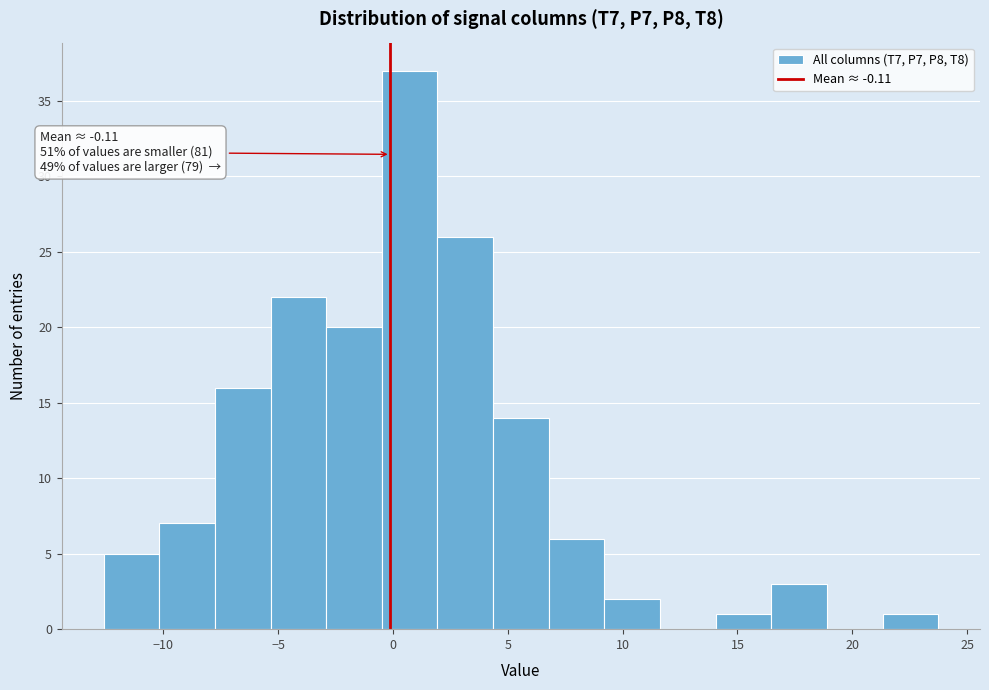

Which range on the x-axis has the tallest bar?

-0.5 to 2.0